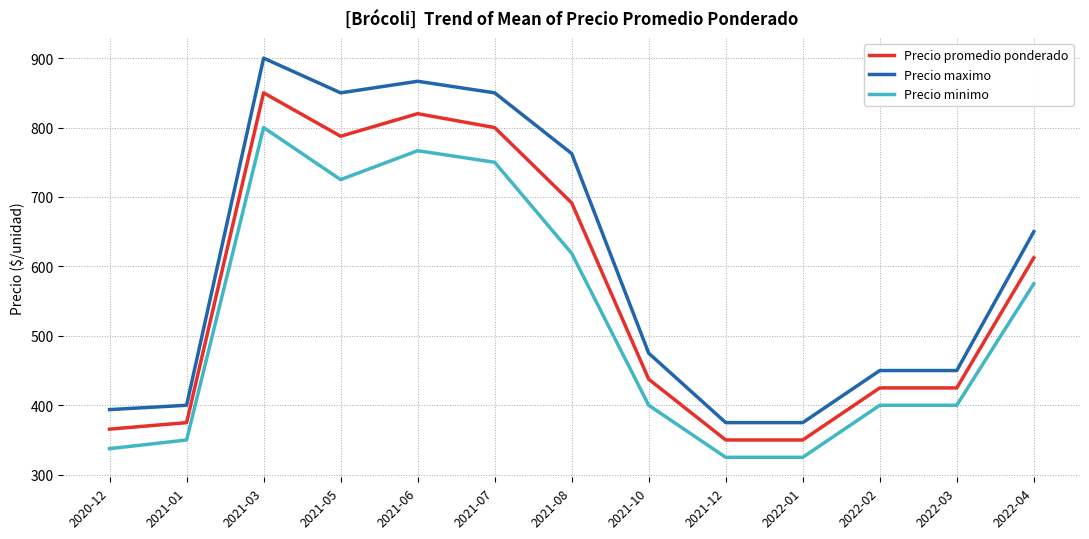

Rank the series by their average value, from lowest to highest.

Precio minimo, Precio promedio ponderado, Precio maximo